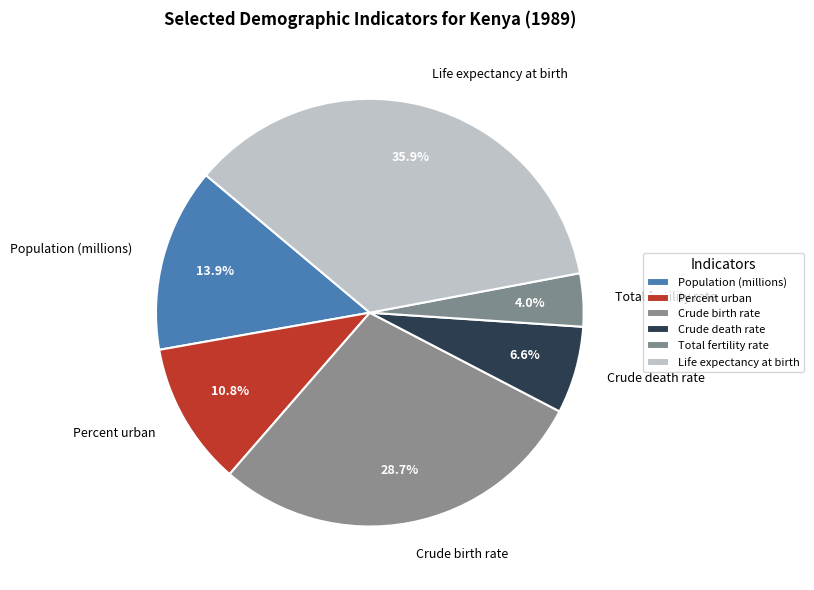

Is it true that Percent urban is 19% of the pie?

False